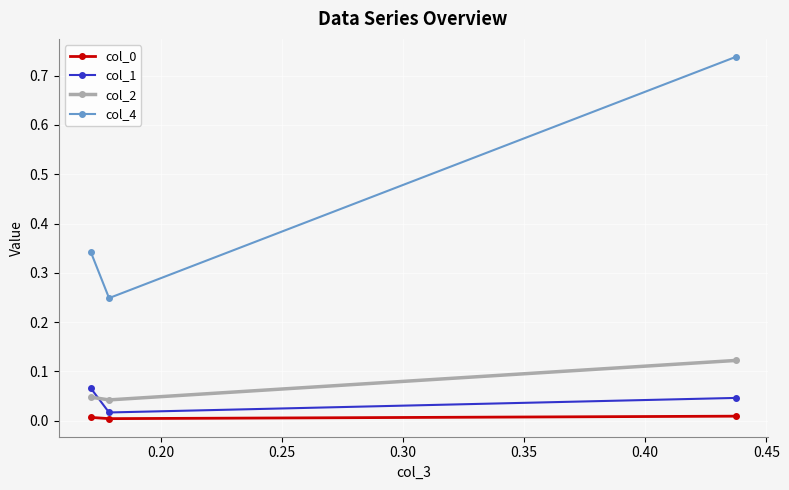

Which series has the widest spread of values?

col_4